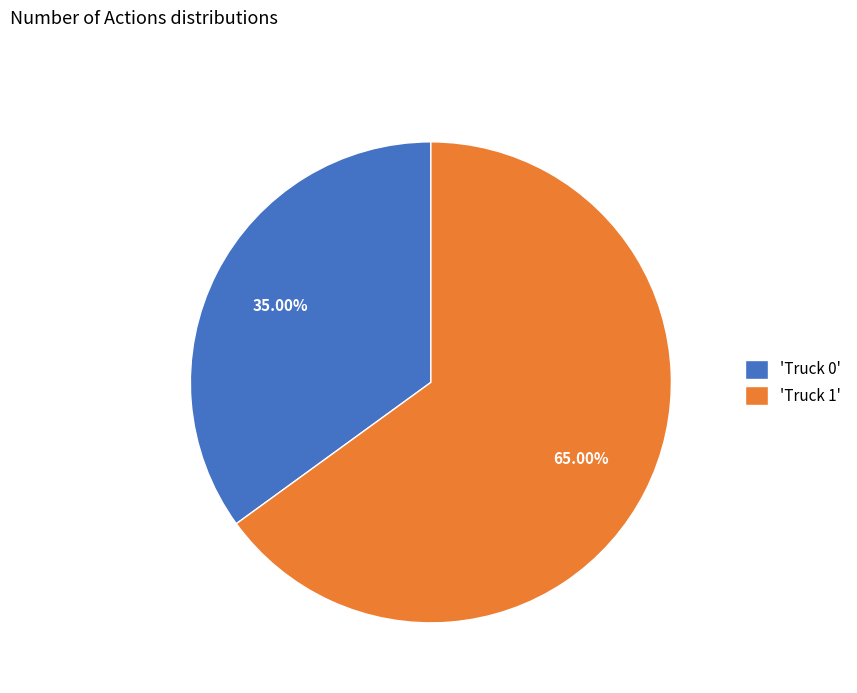

Is there any slice that represents more than half of the pie?

Yes